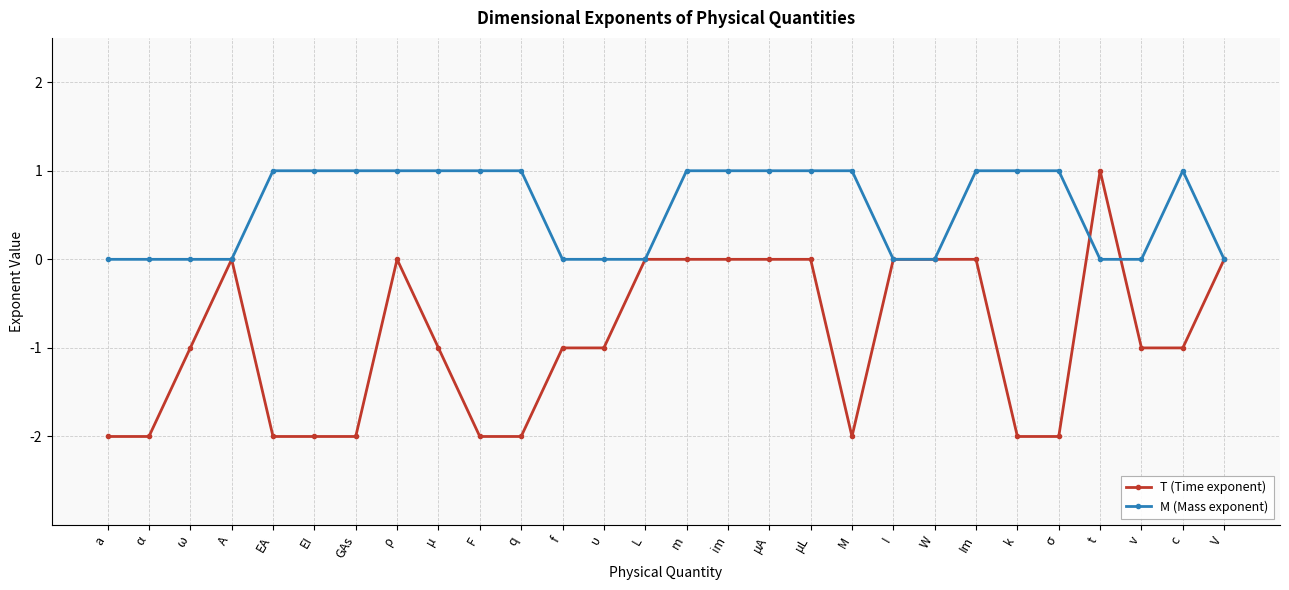

True or false: T (Time exponent) has more than 0 interior local peaks.

True